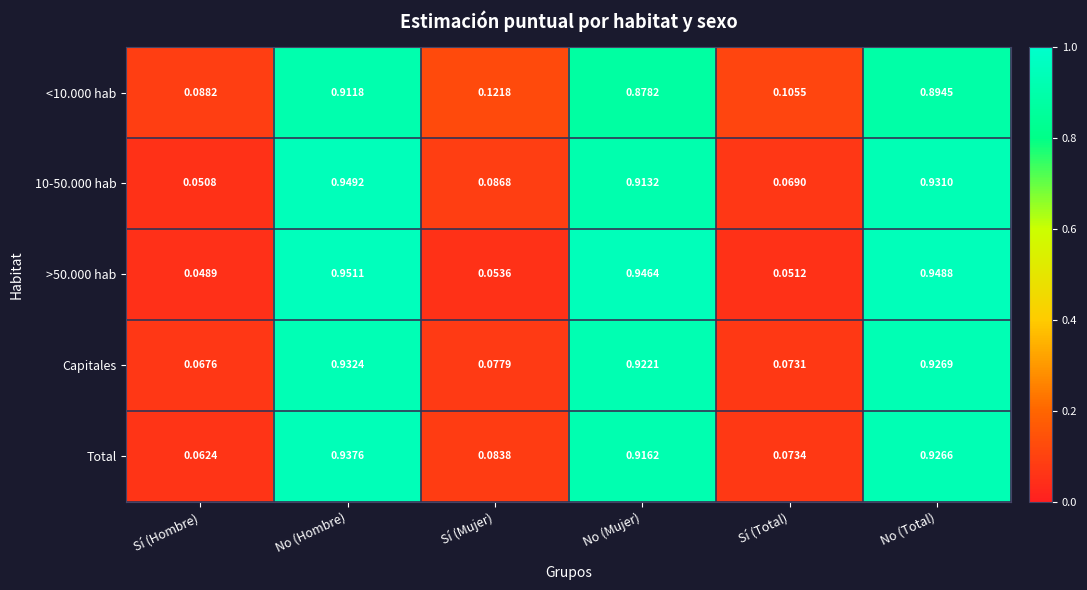

Rank the categories by Total value from highest to lowest.

No (Hombre), No (Total), No (Mujer), Sí (Mujer), Sí (Total), Sí (Hombre)